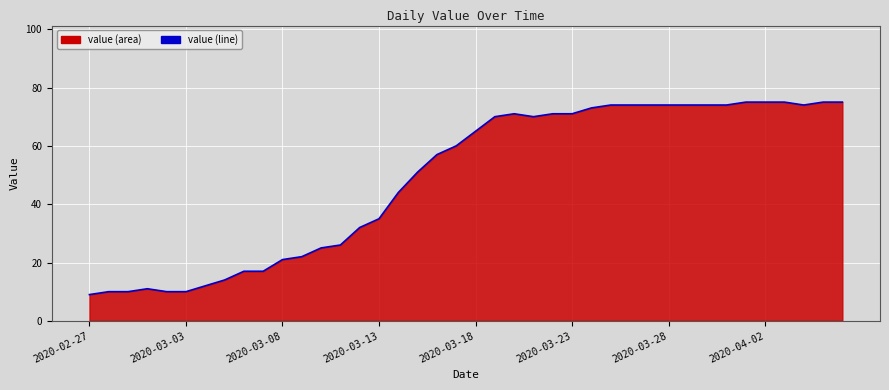

Is it true that the value at 2020-03-13 is 35?

True